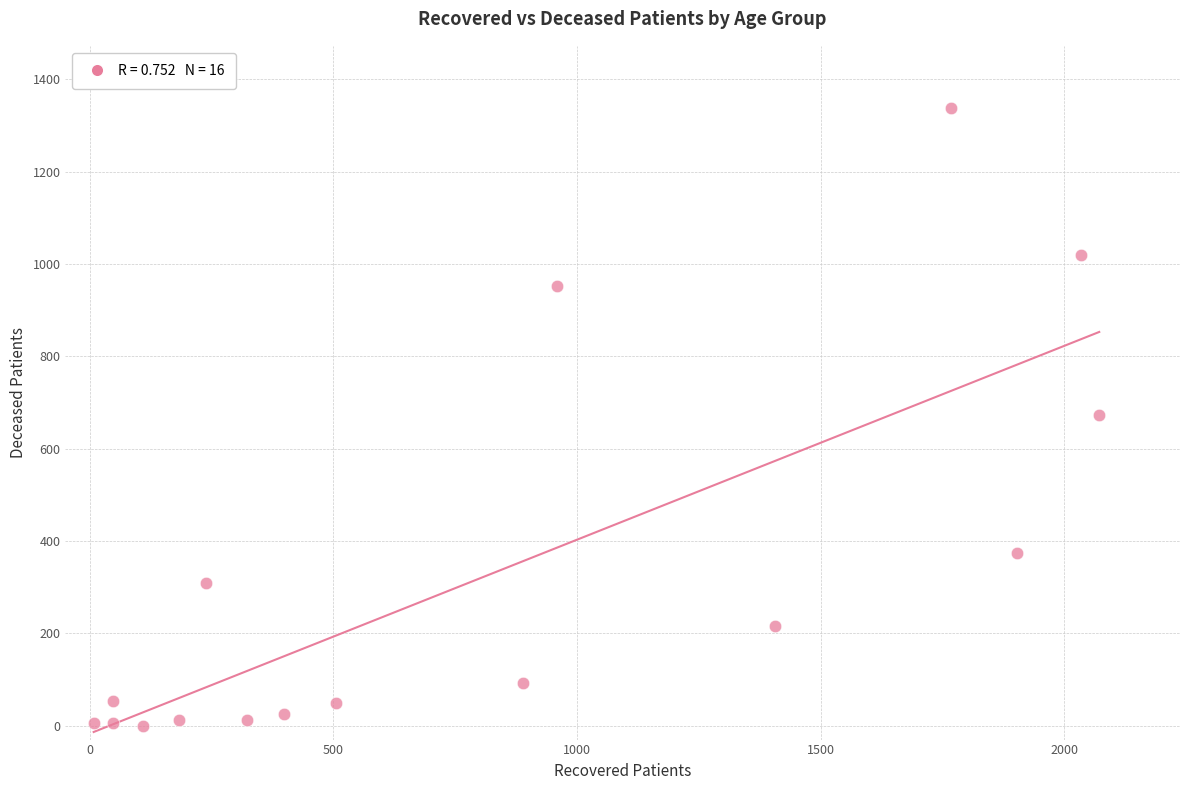

What is the range of Y values (max minus min)?

1339